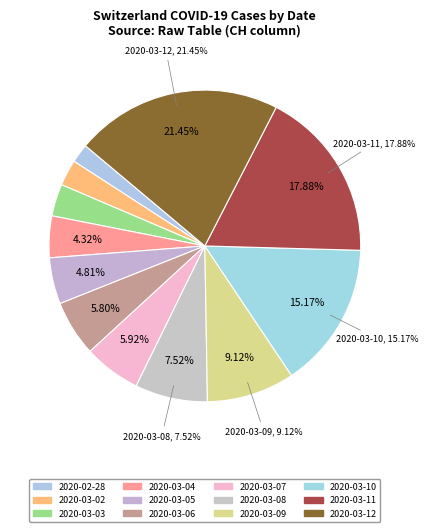

The 2020-03-06 slice represents 13% of the pie. True or false?

False